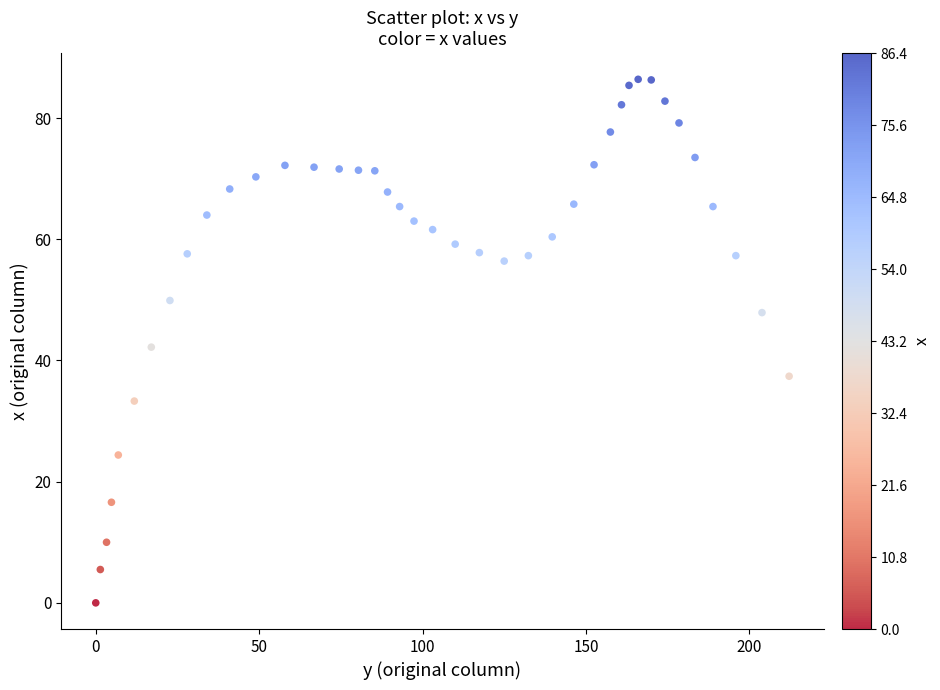

What is the range of X values (max minus min)?

212.2